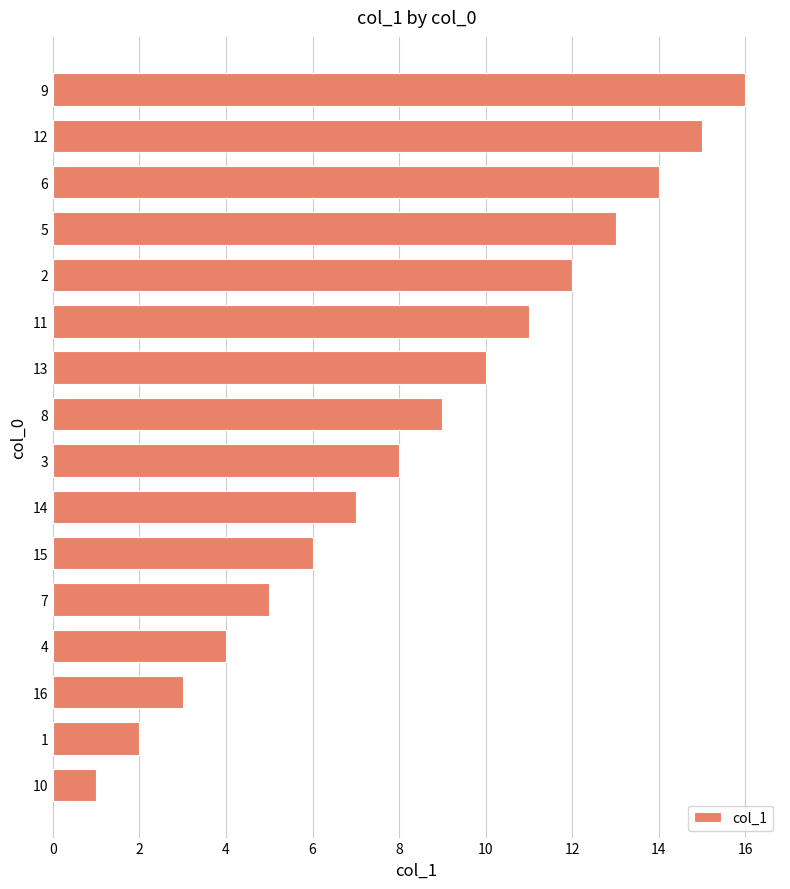

What is the ratio of the value at 14 to the value at 12?

0.5